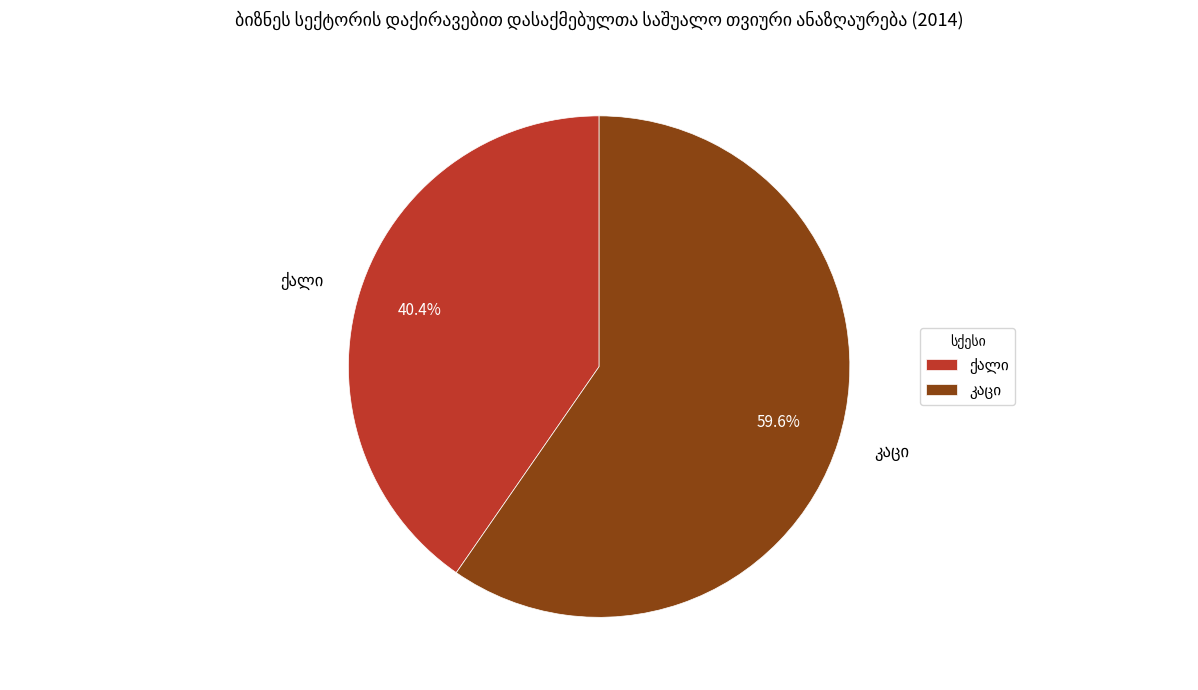

Is there any slice that represents more than half of the pie?

Yes